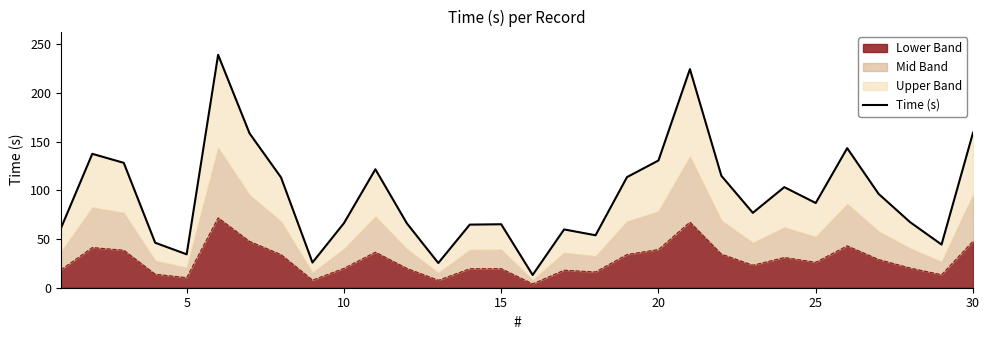

The Lower Band series shows 4.7 at 10. True or false?

False